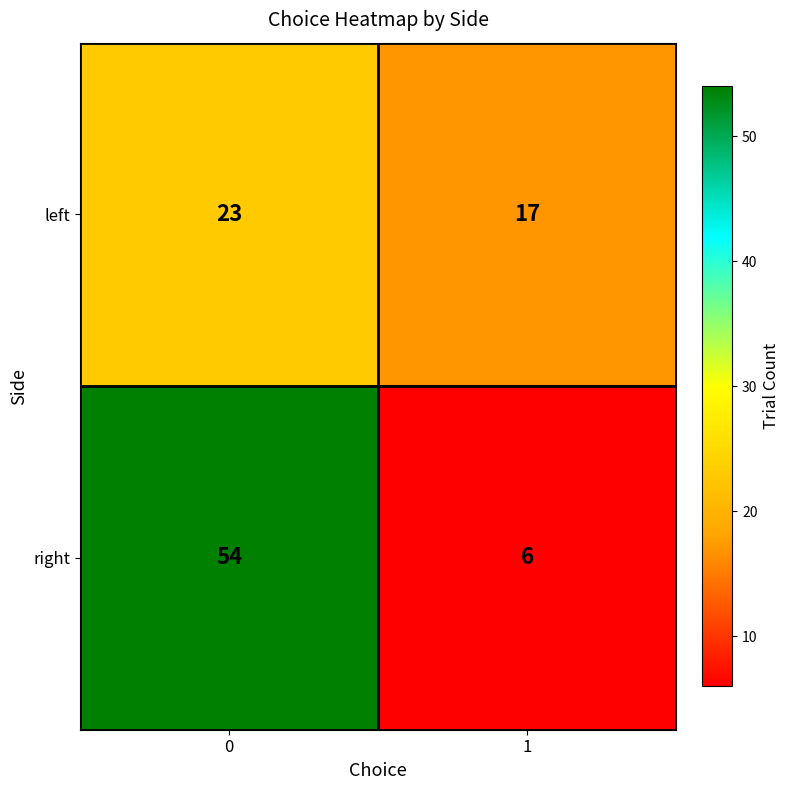

What is the difference between the right values at 0 and 1?

48